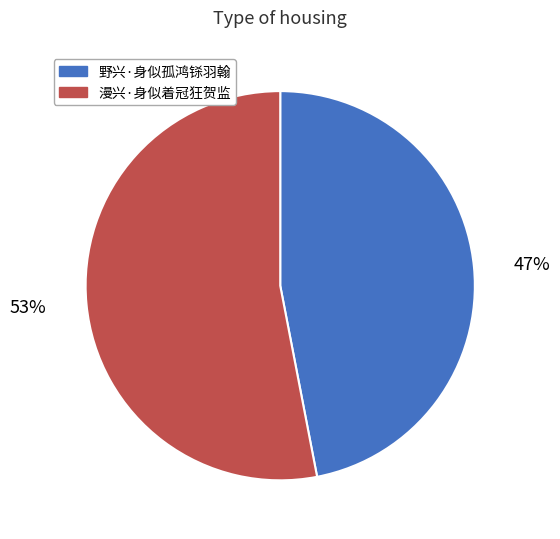

Rank the categories by value from highest to lowest.

漫兴·身似着冠狂贺监, 野兴·身似孤鸿铩羽翰